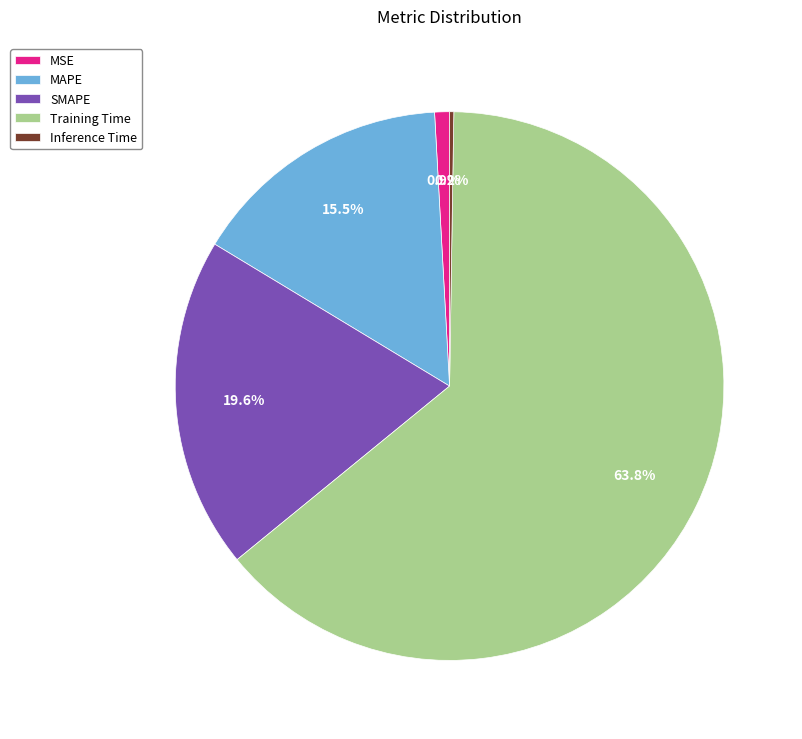

Between SMAPE and MSE, which is larger?

SMAPE